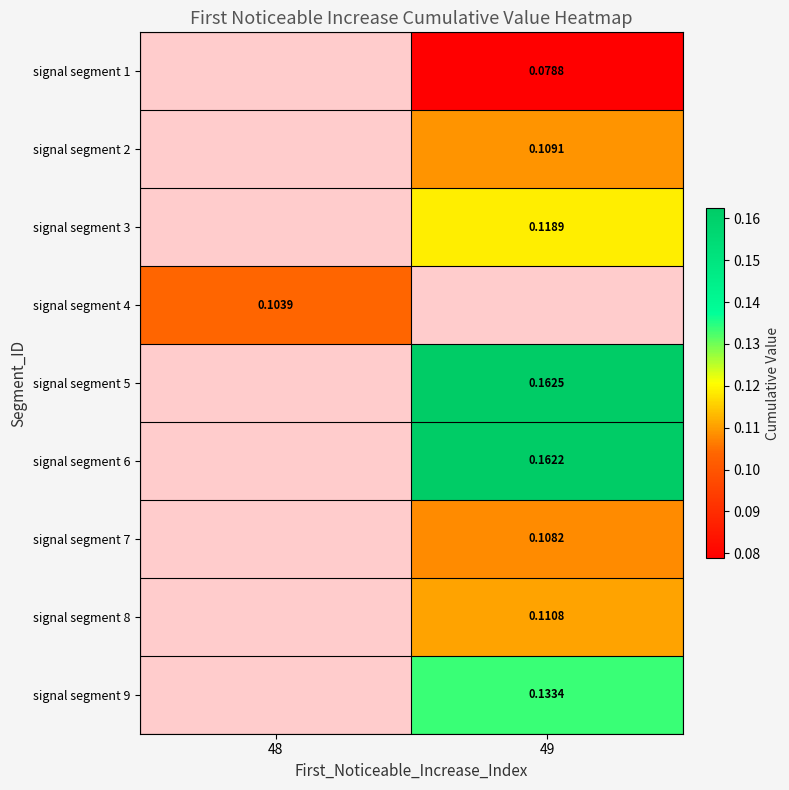

Which has a higher value, 49 or 48?

48